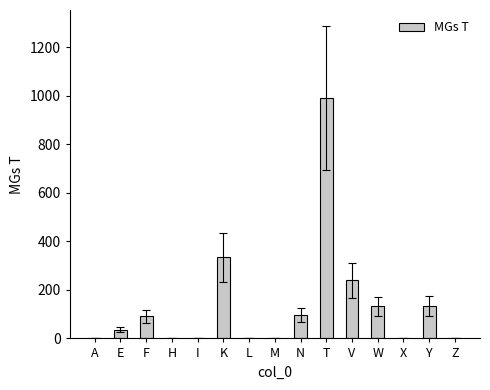

How many categories are shown in the chart?

15